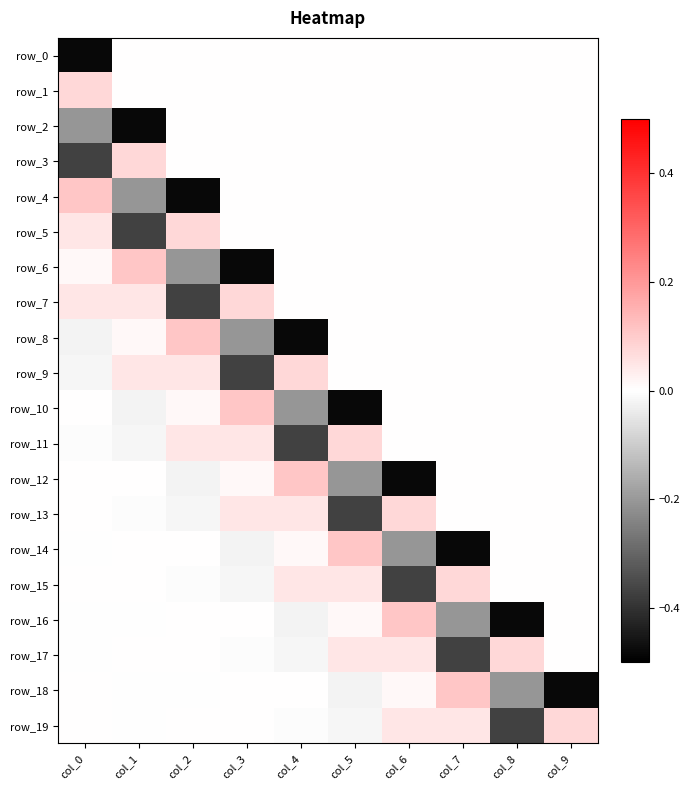

The value of row_2 at col_3 is 0.0. True or false?

True